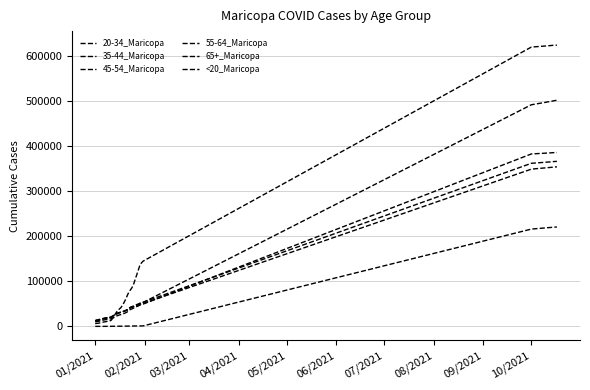

True or false: 65+_Maricopa and <20_Maricopa intersect in this chart.

False